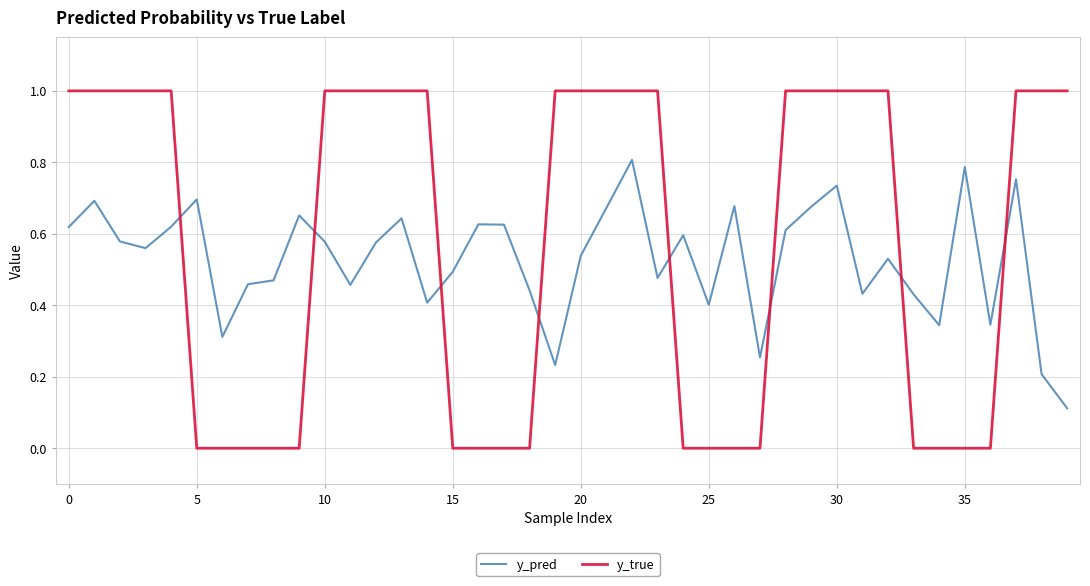

What are all the series names shown in the legend?

y_pred, y_true